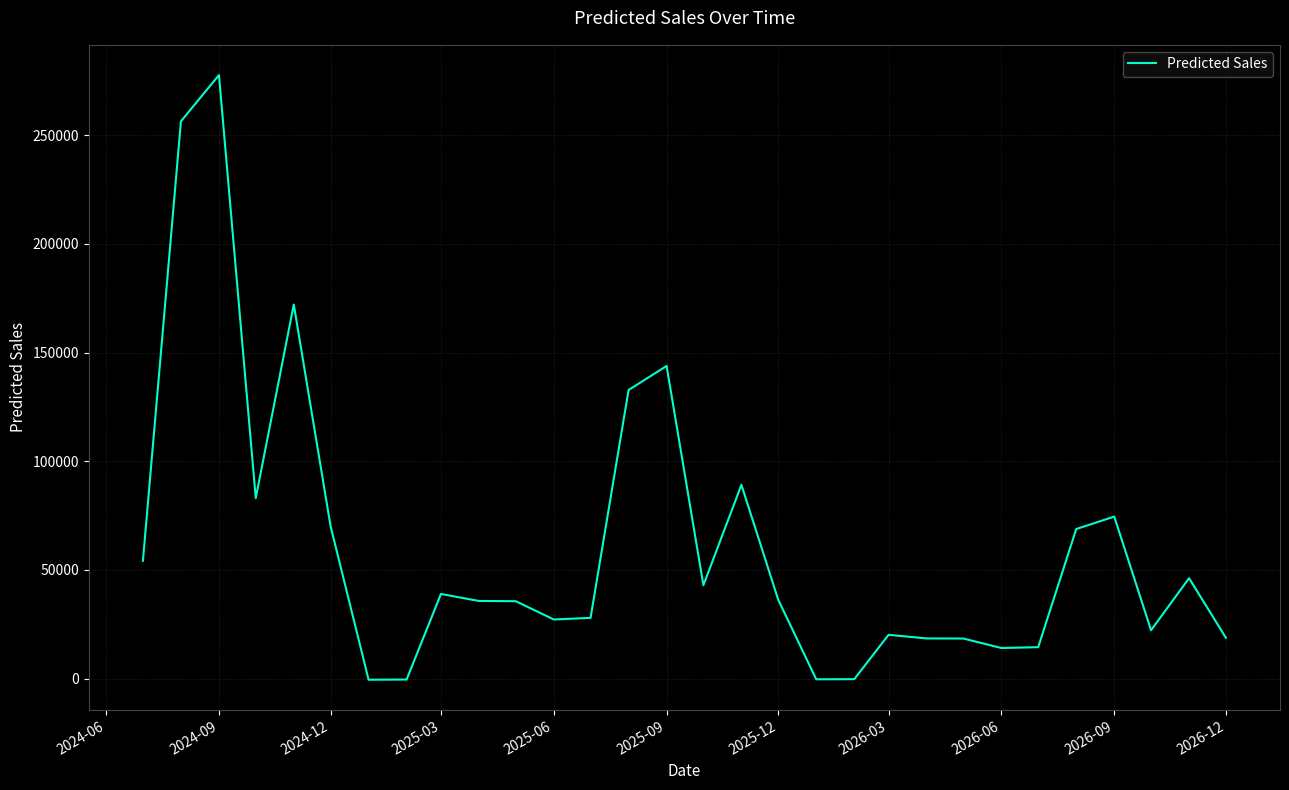

Count the number of categories in the chart.

30